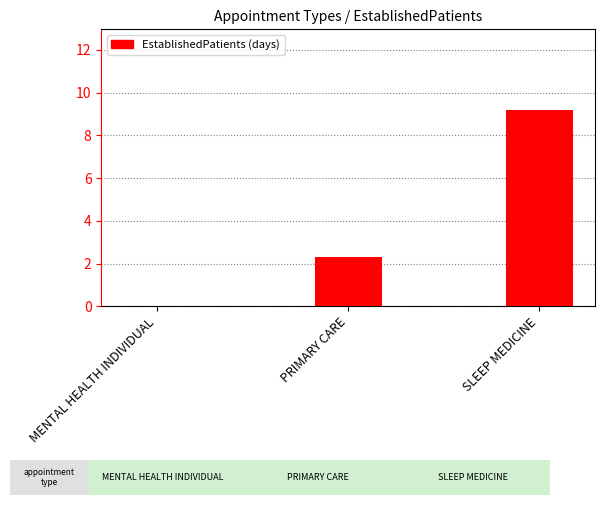

Is it true that the value at PRIMARY CARE is 3.4?

False